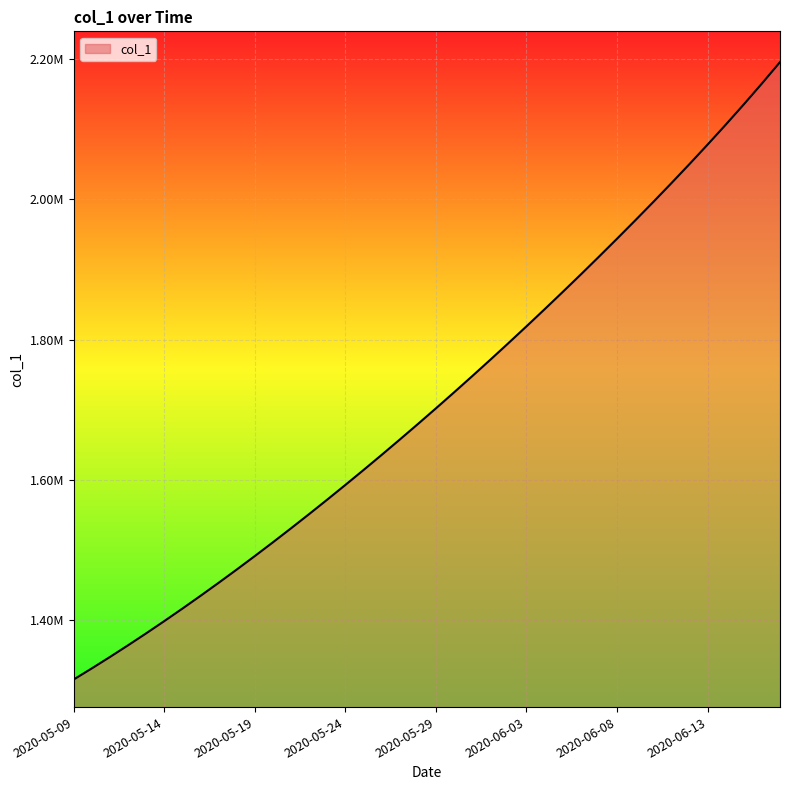

Is this an area chart (filled region under the line)?

Yes